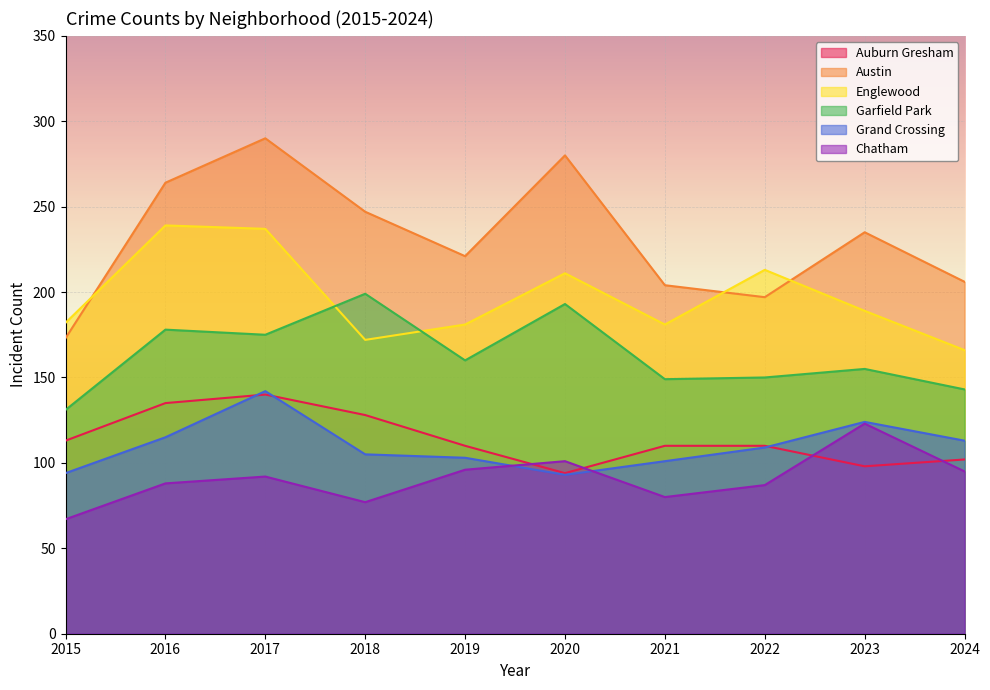

Which label corresponds to the largest value in the chart?

2017